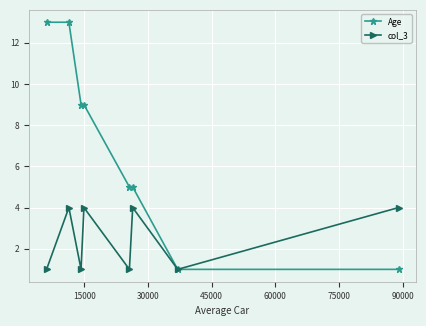

How many lines are shown in the chart?

2